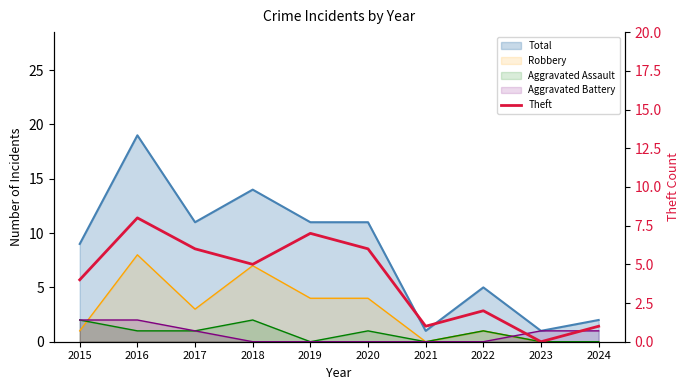

Reading right to left, extract all data points from this chart.

2024=1	2023=0	2022=2	2021=1	2020=6	2019=7	2018=5	2017=6	2016=8	2015=4